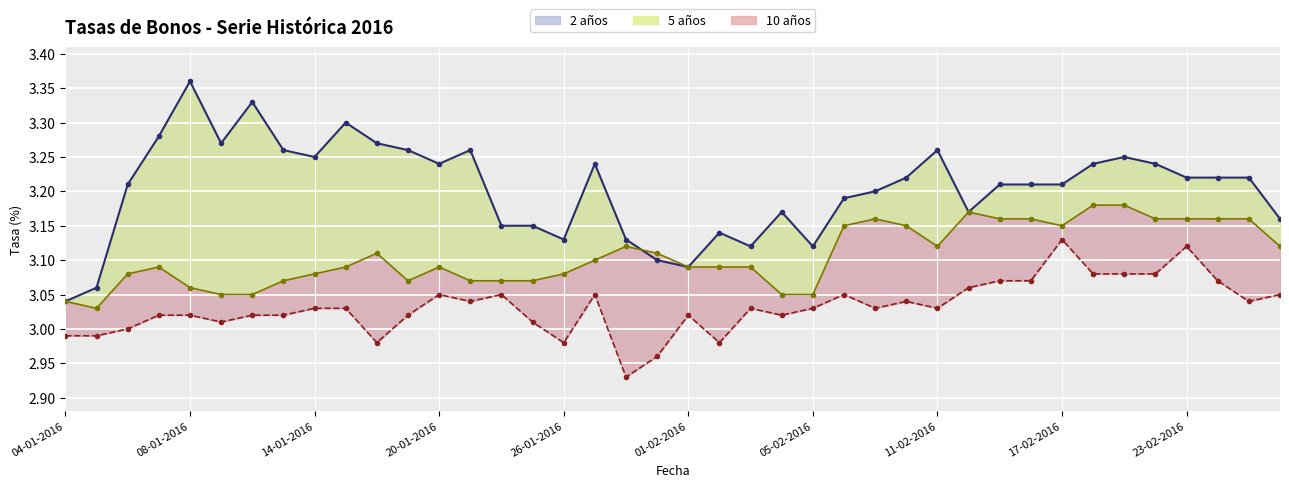

Which series has the largest total across all categories?

2 años